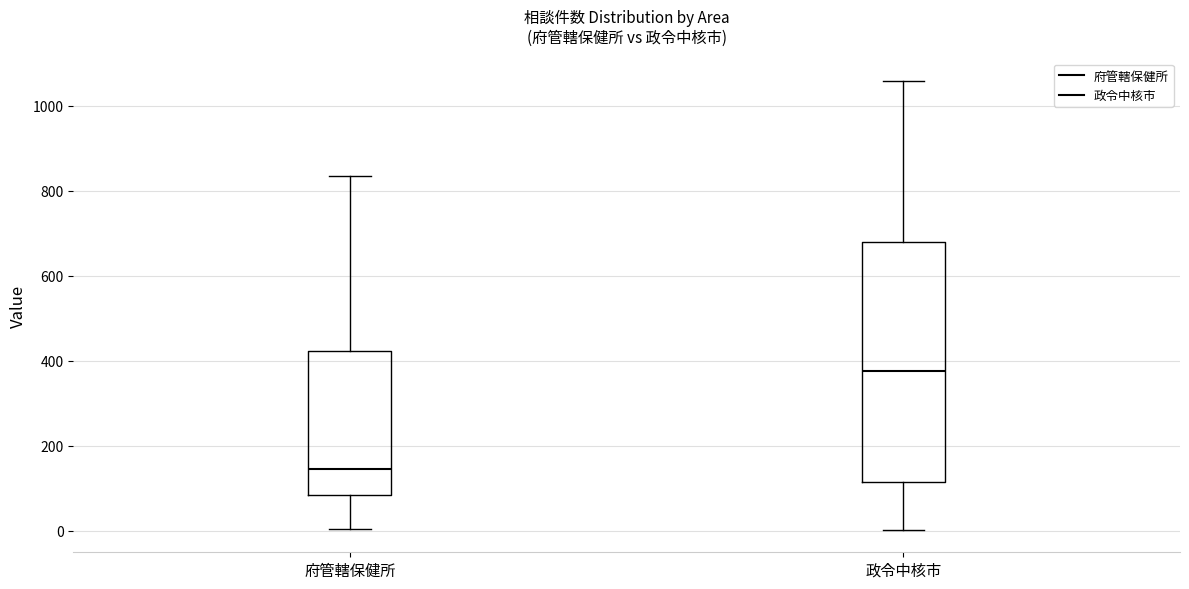

Which box has the highest median line?

政令中核市